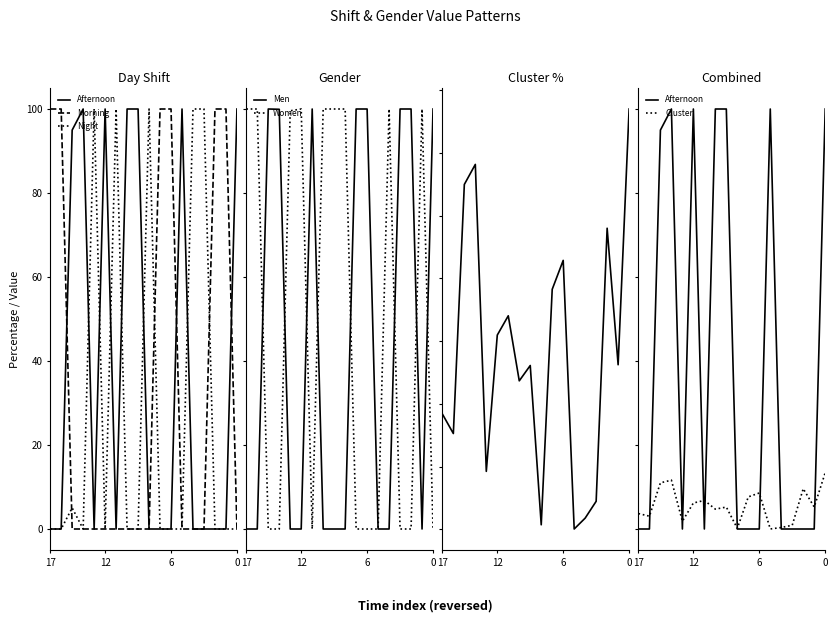

What are all the series names shown in the legend?

Afternoon, Morning, Night, Men, Women, Cluster